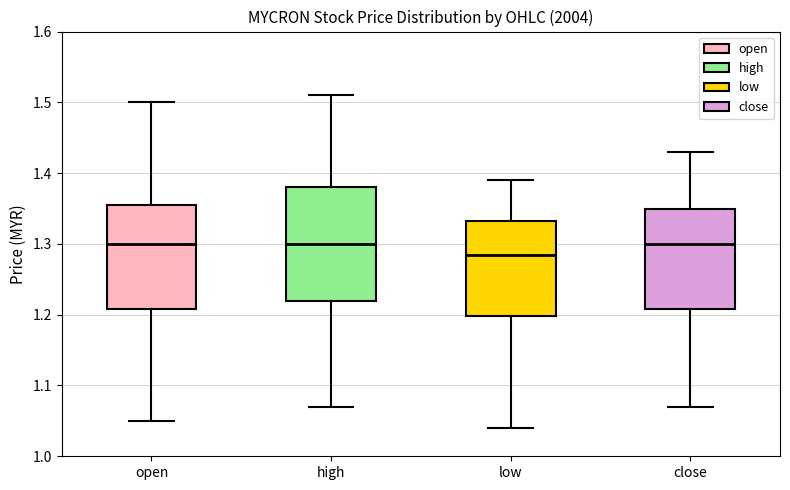

Reading left to right, transcribe this box plot: for each box, give where its median line is, the range the box spans, and where its two whiskers end, as read against the y-axis. The values are not printed on the chart, so give them approximately, as read against the axis.

open: median 1.30, box 1.21 to 1.36, whiskers 1.05 to 1.50
high: median 1.30, box 1.22 to 1.38, whiskers 1.07 to 1.51
low: median 1.29, box 1.20 to 1.33, whiskers 1.04 to 1.39
close: median 1.30, box 1.21 to 1.35, whiskers 1.07 to 1.43